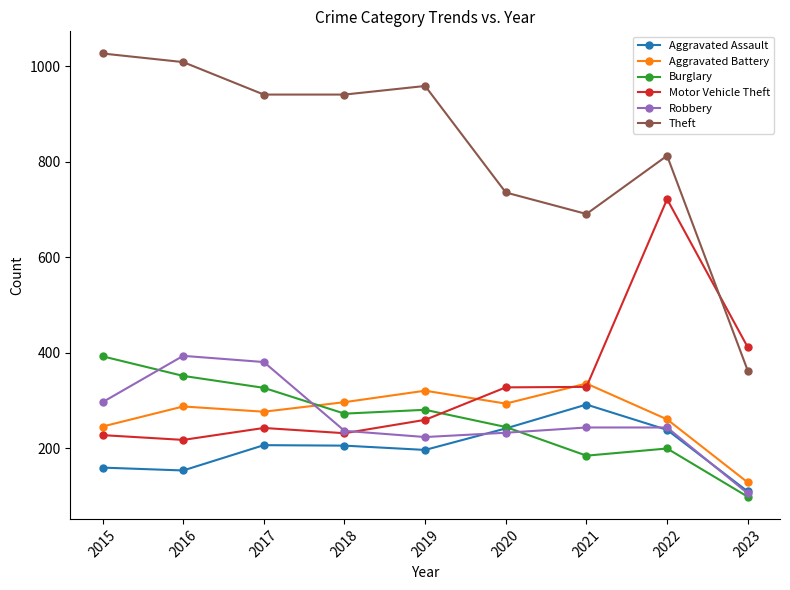

Which series changed the most between 2016 and 2022?

Motor Vehicle Theft